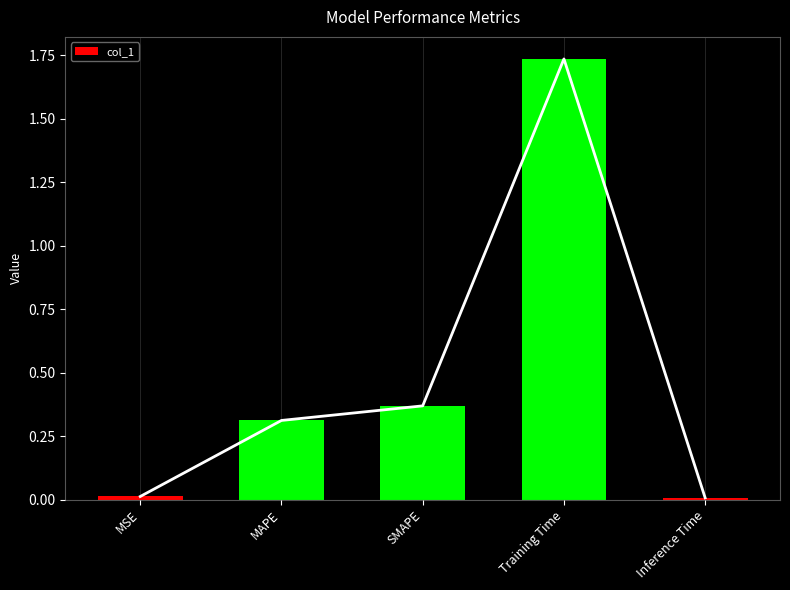

What position from the right is Training Time?

2